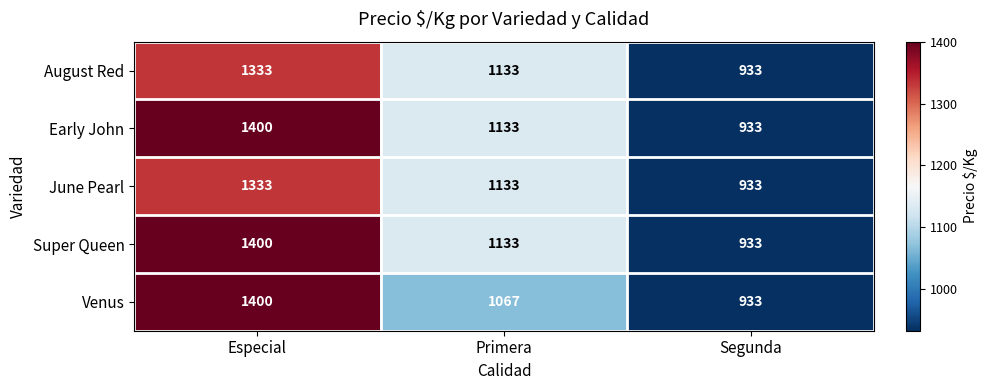

At which category is the sum across all series the highest?

Especial